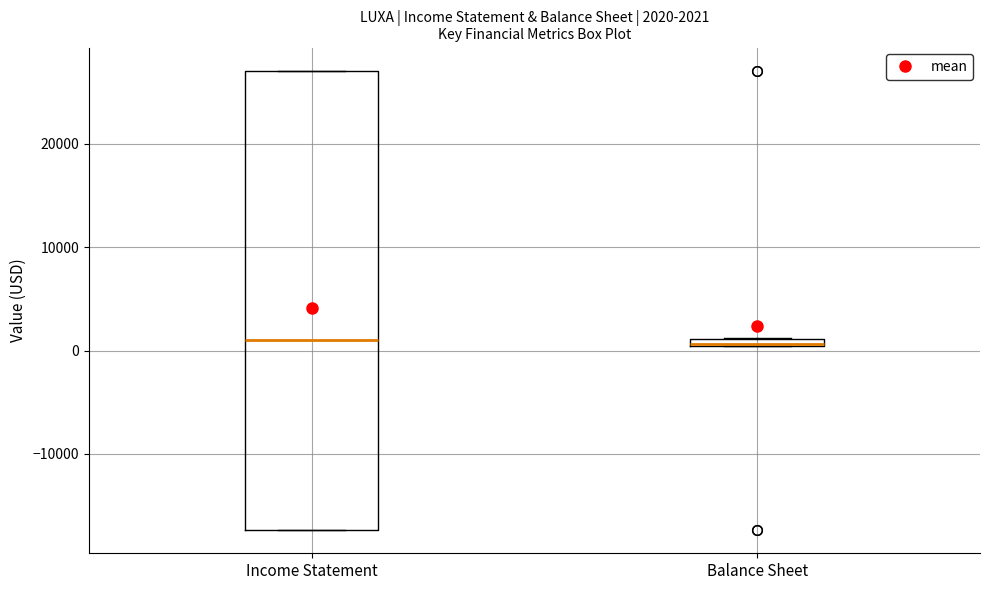

Comparing the boxes themselves (not the whiskers), which one is the tallest?

Income Statement